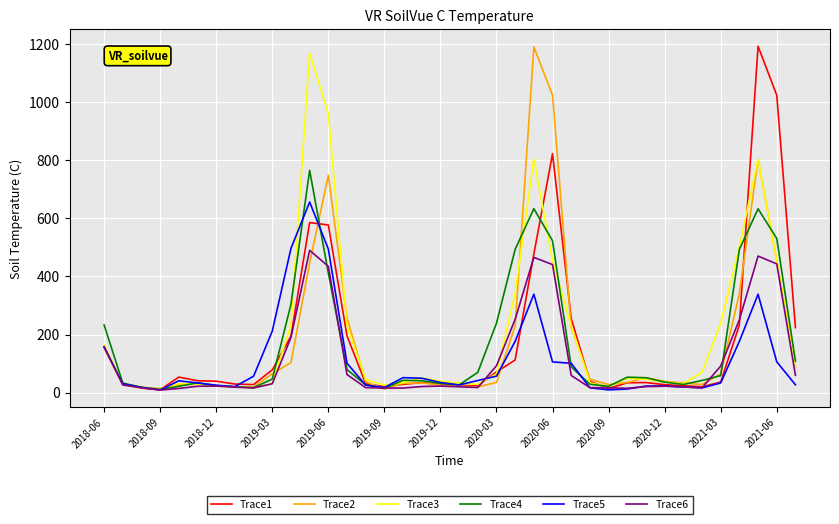

What is the maximum value shown in the chart?

1192.8